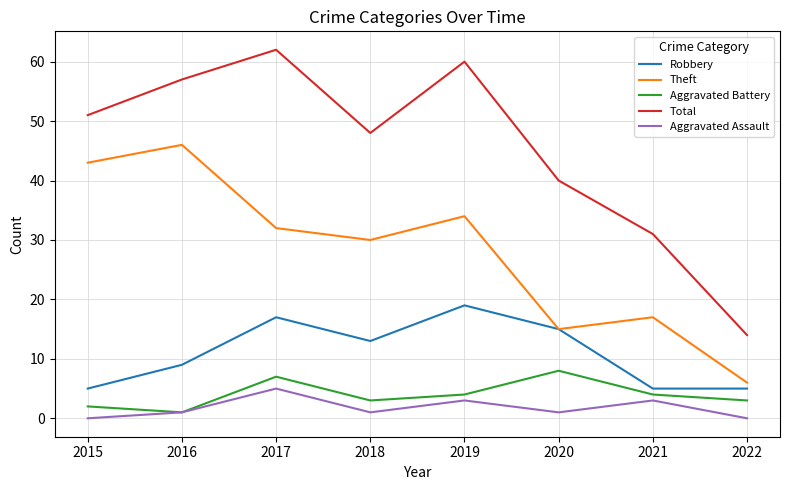

Which series has the largest range (max minus min)?

Total